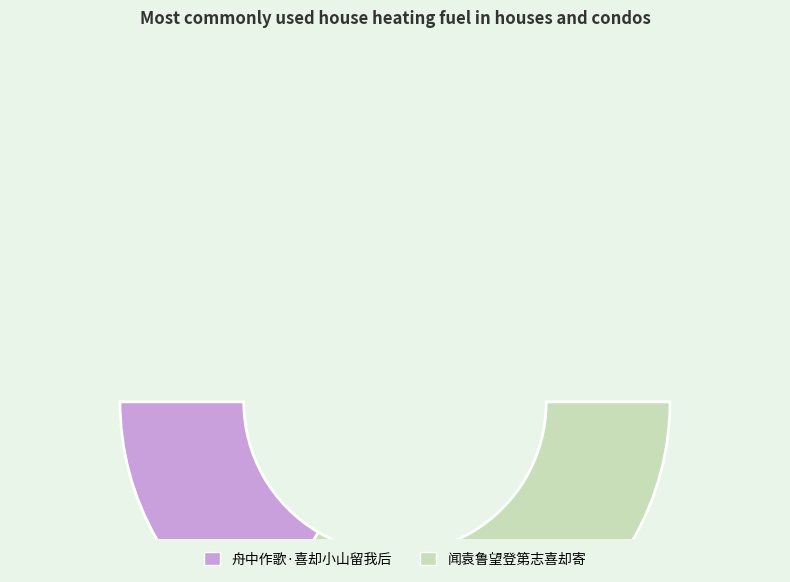

What percentage is the 舟中作歌·喜却小山留我后 slice, to the nearest percent?

33%